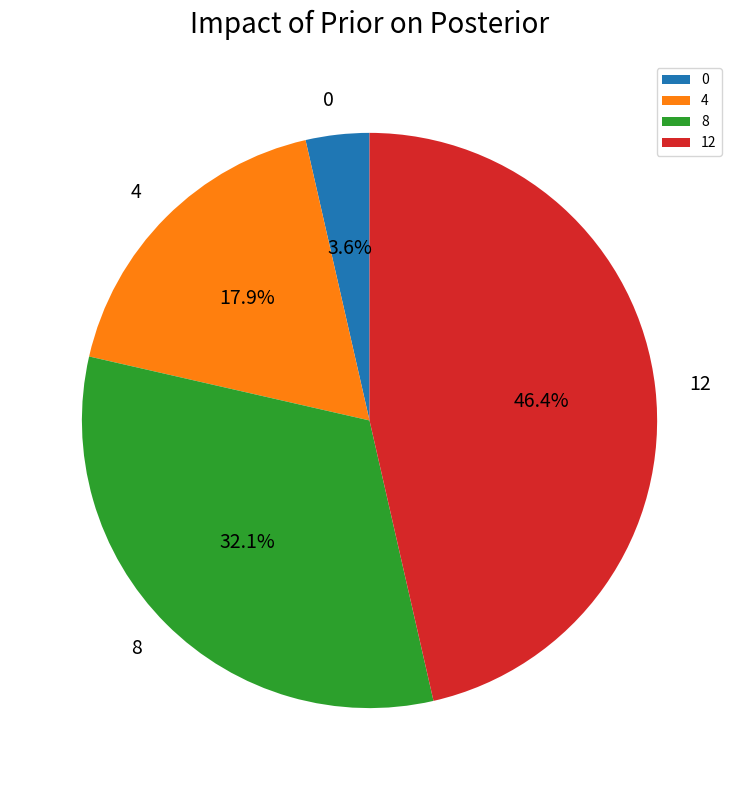

Does 8 account for over 50% of the chart?

No